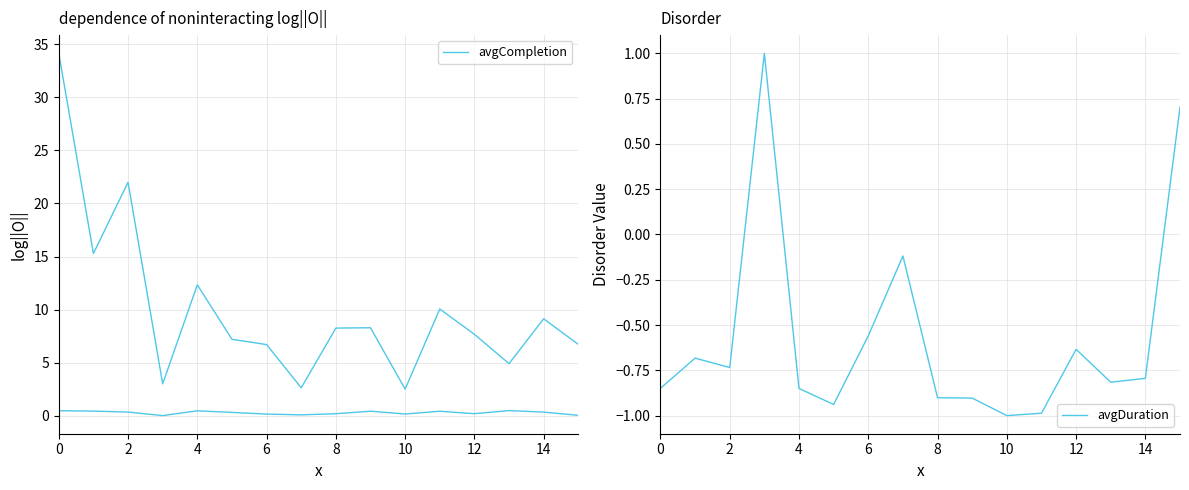

What is the maximum value for avgDuration?

1.0